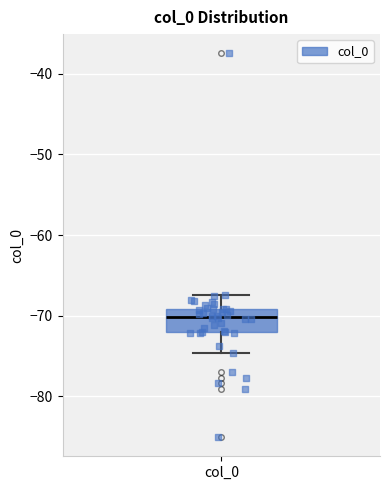

Where is the lower edge of the box for col_0 on the y-axis? The values are not printed on the chart, so give them approximately, as read against the axis.

-72